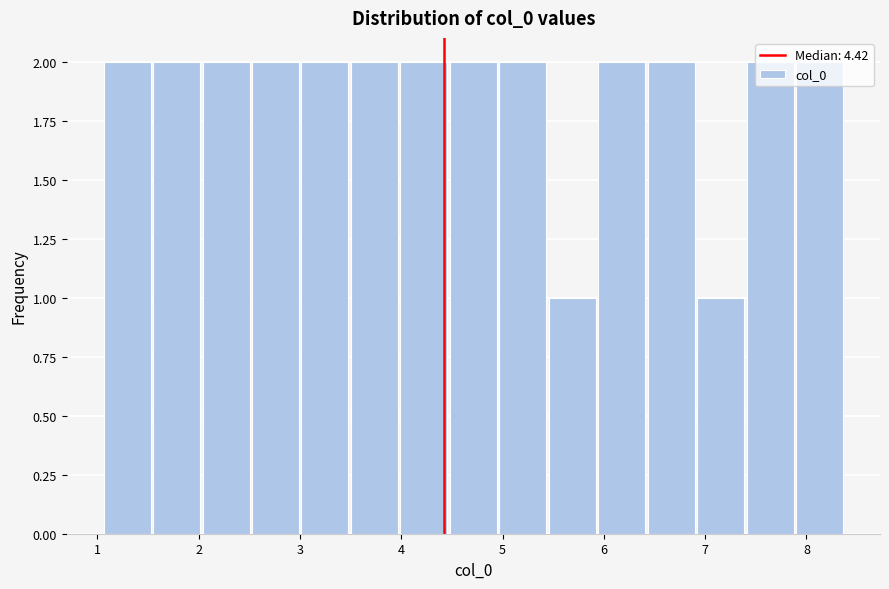

Reading left to right, list every bar in this chart as the range it spans on the x-axis followed by its height. Neither the bar edges nor the heights are printed on the chart, so give them approximately, as read against the axes.

1.1 to 1.5: 2
1.5 to 2.0: 2
2.0 to 2.5: 2
2.5 to 3.0: 2
3.0 to 3.5: 2
3.5 to 4.0: 2
4.0 to 4.5: 2
4.5 to 5.0: 2
5.0 to 5.4: 2
5.4 to 5.9: 1
5.9 to 6.4: 2
6.4 to 6.9: 2
6.9 to 7.4: 1
7.4 to 7.9: 2
7.9 to 8.4: 2